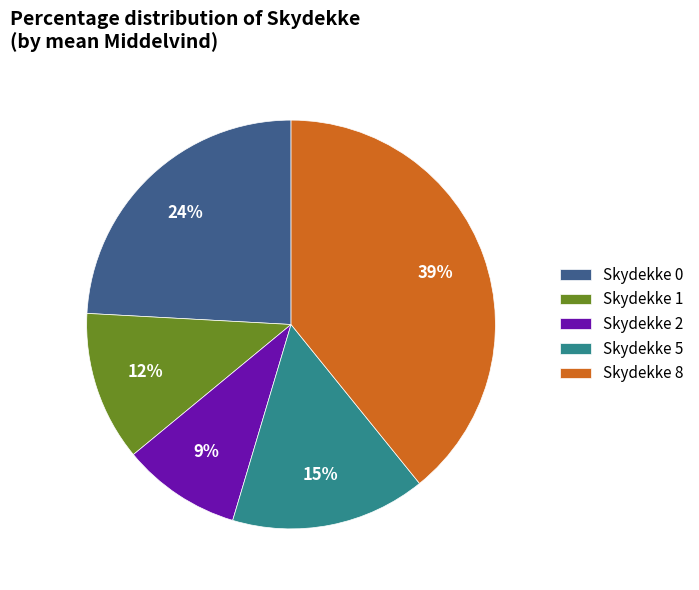

Is there a majority slice in this chart?

No